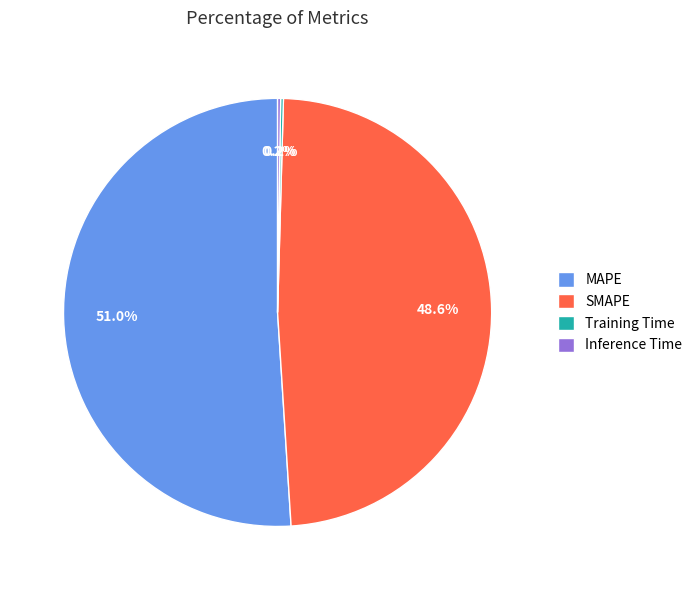

Which category accounts for the majority?

MAPE